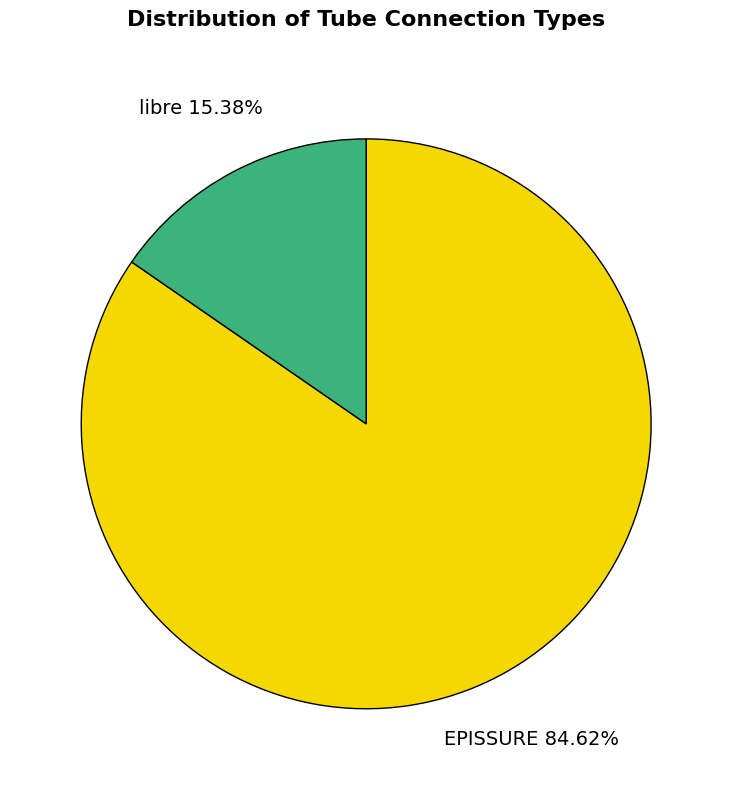

Rank the categories by value from lowest to highest.

libre, EPISSURE